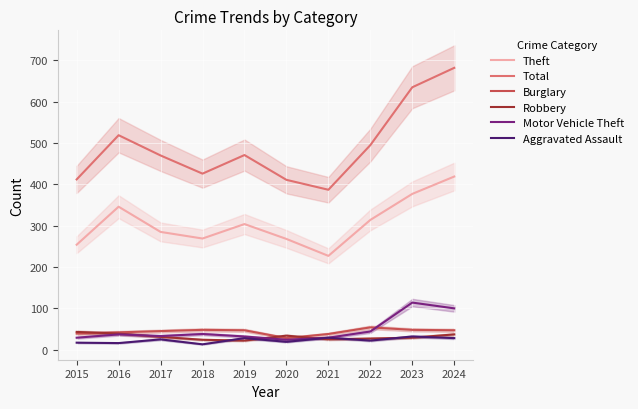

Between 2015 and 2017, which is larger?

2017